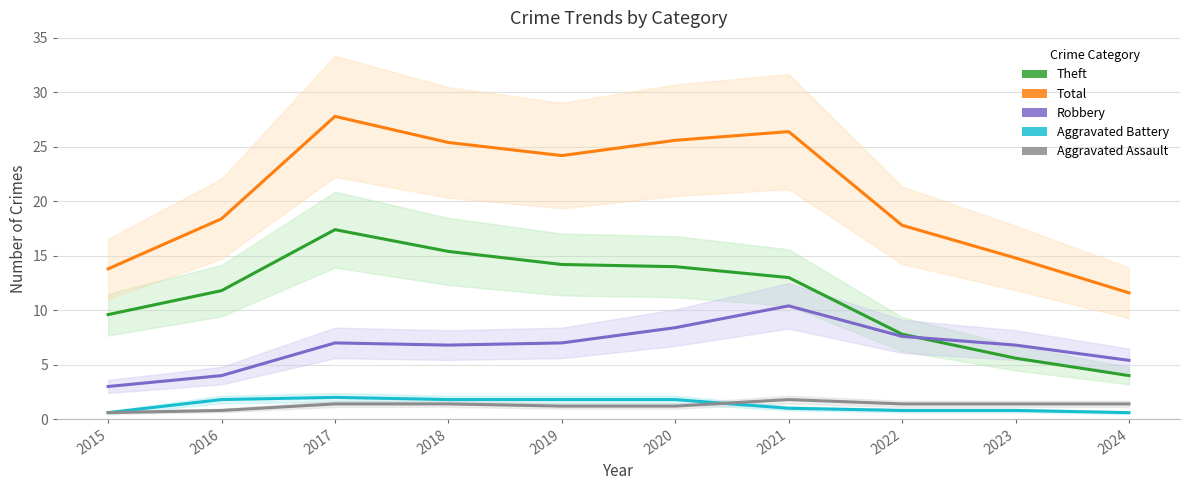

True or false: Aggravated Assault and Aggravated Battery cross at least once.

True